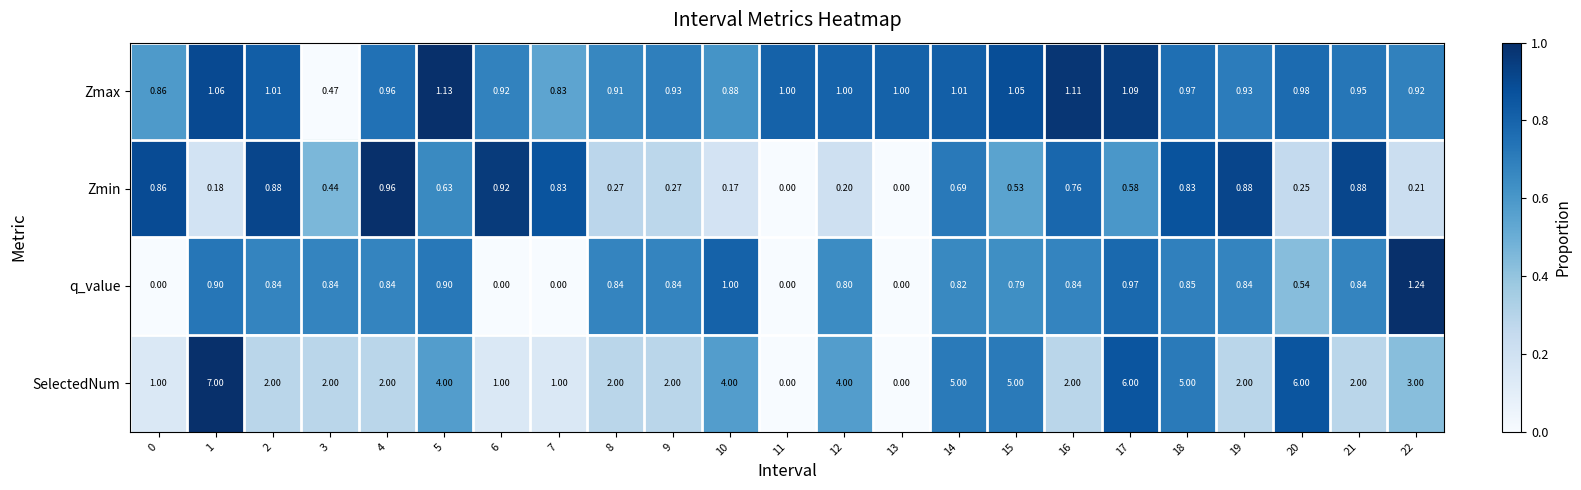

At which category does the chart reach its peak across all series?

1